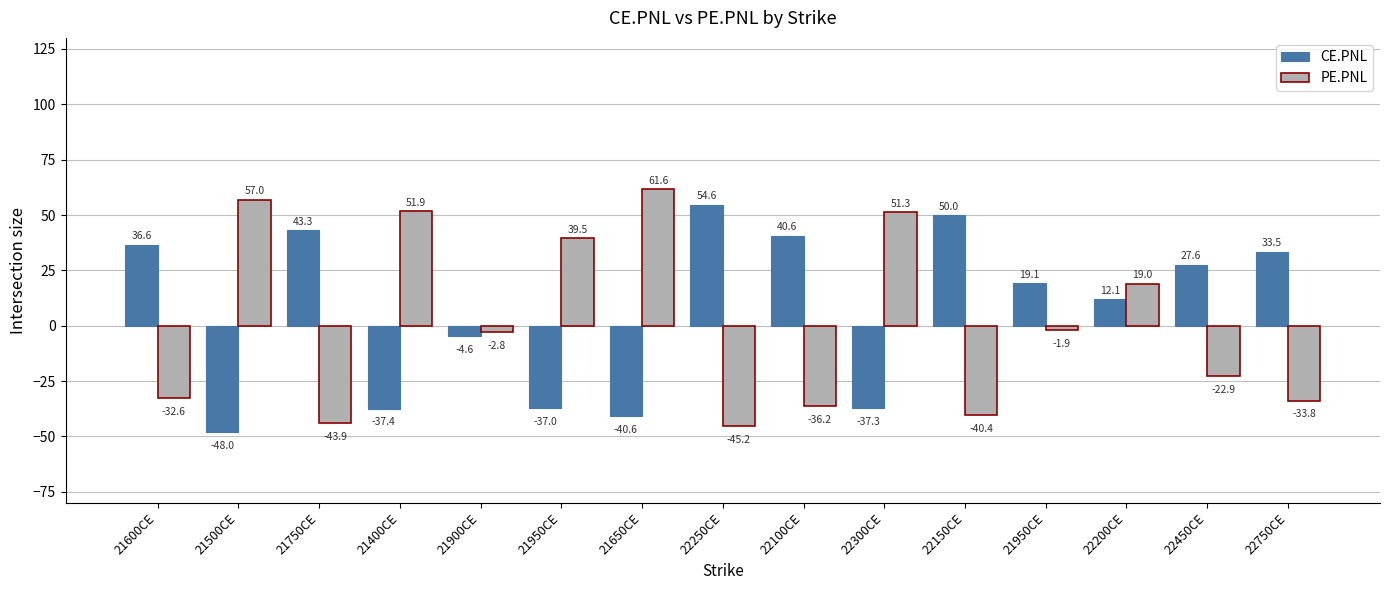

Reading left to right, list all the values displayed in this chart.

CE.PNL: 36.6	-48.0	43.3	-37.4	-4.6	-37.0	-40.6	54.6	40.6	-37.3	50.0	19.1	12.1	27.6	33.5
PE.PNL: -32.6	57.0	-43.9	51.9	-2.8	39.5	61.6	-45.2	-36.2	51.3	-40.4	-1.9	19.0	-22.9	-33.8